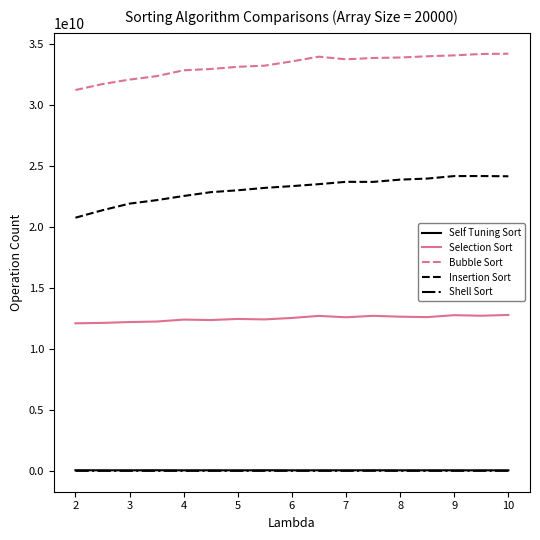

Which series has the largest total across all categories?

Bubble Sort